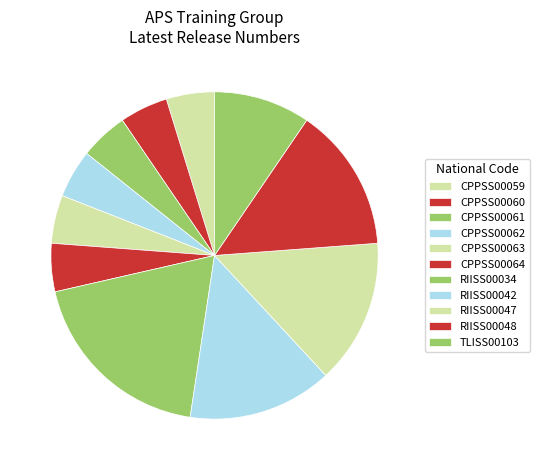

What percentage is the CPPSS00063 slice, to the nearest percent?

5%